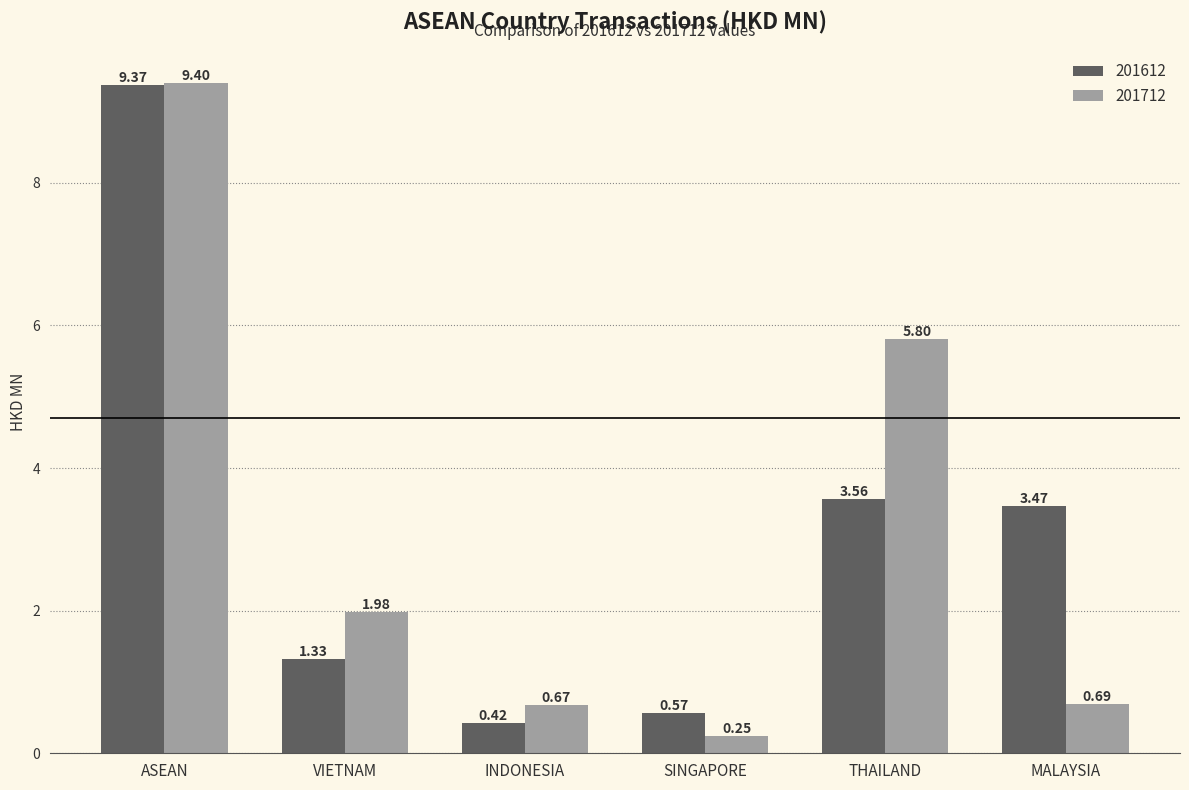

Which series has the largest range (max minus min)?

201712